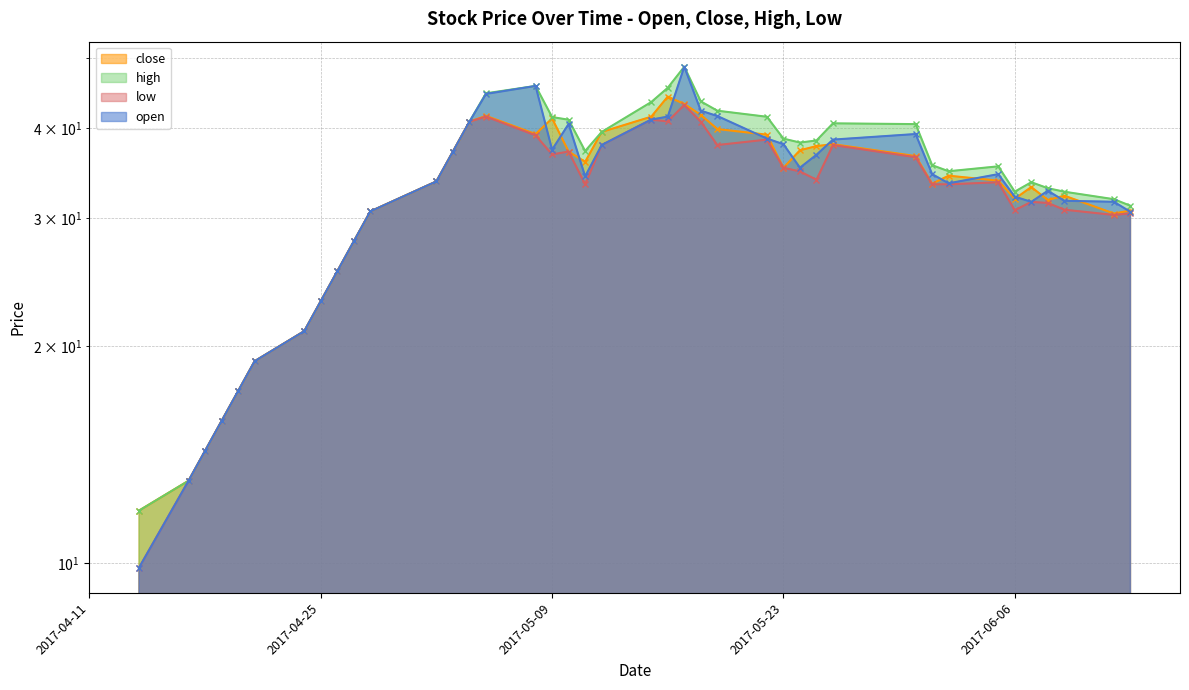

Reading left to right, list all the values displayed in this chart.

close: 2017-04-14=11.8	2017-04-17=13.0	2017-04-18=14.3	2017-04-19=15.7	2017-04-20=17.3	2017-04-21=19.0	2017-04-24=20.9	2017-04-25=23.1	2017-04-26=25.4	2017-04-27=27.9	2017-04-28=30.7	2017-05-02=33.8	2017-05-03=37.1	2017-05-04=40.8	2017-05-05=41.6	2017-05-08=39.3	2017-05-09=41.3	2017-05-10=37.1	2017-05-11=35.9	2017-05-12=39.5	2017-05-15=41.5	2017-05-16=44.2	2017-05-17=43.2	2017-05-18=41.7	2017-05-19=39.9	2017-05-22=39.2	2017-05-23=35.3	2017-05-24=37.3	2017-05-25=37.8	2017-05-26=38.0	2017-05-31=36.6	2017-06-01=33.5	2017-06-02=34.4	2017-06-05=33.8	2017-06-06=31.9	2017-06-07=33.2	2017-06-08=31.8	2017-06-09=32.3	2017-06-12=30.5	2017-06-13=30.8
high: 2017-04-14=11.8	2017-04-17=13.0	2017-04-18=14.3	2017-04-19=15.7	2017-04-20=17.3	2017-04-21=19.0	2017-04-24=20.9	2017-04-25=23.1	2017-04-26=25.4	2017-04-27=27.9	2017-04-28=30.7	2017-05-02=33.8	2017-05-03=37.1	2017-05-04=40.8	2017-05-05=44.7	2017-05-08=45.8	2017-05-09=41.4	2017-05-10=41.1	2017-05-11=37.2	2017-05-12=39.5	2017-05-15=43.5	2017-05-16=45.5	2017-05-17=48.6	2017-05-18=43.6	2017-05-19=42.3	2017-05-22=41.5	2017-05-23=38.7	2017-05-24=38.2	2017-05-25=38.5	2017-05-26=40.6	2017-05-31=40.5	2017-06-01=35.5	2017-06-02=34.9	2017-06-05=35.4	2017-06-06=32.7	2017-06-07=33.7	2017-06-08=33.0	2017-06-09=32.7	2017-06-12=31.9	2017-06-13=31.2
low: 2017-04-14=9.9	2017-04-17=13.0	2017-04-18=14.3	2017-04-19=15.7	2017-04-20=17.3	2017-04-21=19.0	2017-04-24=20.9	2017-04-25=23.1	2017-04-26=25.4	2017-04-27=27.9	2017-04-28=30.7	2017-05-02=33.8	2017-05-03=37.1	2017-05-04=40.8	2017-05-05=41.5	2017-05-08=39.1	2017-05-09=36.8	2017-05-10=37.1	2017-05-11=33.5	2017-05-12=37.9	2017-05-15=41.1	2017-05-16=40.9	2017-05-17=43.1	2017-05-18=40.8	2017-05-19=37.9	2017-05-22=38.6	2017-05-23=35.3	2017-05-24=34.9	2017-05-25=33.9	2017-05-26=37.9	2017-05-31=36.5	2017-06-01=33.5	2017-06-02=33.5	2017-06-05=33.7	2017-06-06=30.8	2017-06-07=31.6	2017-06-08=31.5	2017-06-09=30.9	2017-06-12=30.3	2017-06-13=30.5
open: 2017-04-14=9.9	2017-04-17=13.0	2017-04-18=14.3	2017-04-19=15.7	2017-04-20=17.3	2017-04-21=19.0	2017-04-24=20.9	2017-04-25=23.1	2017-04-26=25.4	2017-04-27=27.9	2017-04-28=30.7	2017-05-02=33.8	2017-05-03=37.1	2017-05-04=40.8	2017-05-05=44.6	2017-05-08=45.8	2017-05-09=37.4	2017-05-10=40.5	2017-05-11=34.3	2017-05-12=37.9	2017-05-15=41.1	2017-05-16=41.5	2017-05-17=48.6	2017-05-18=42.3	2017-05-19=41.6	2017-05-22=38.7	2017-05-23=38.0	2017-05-24=35.3	2017-05-25=36.8	2017-05-26=38.6	2017-05-31=39.3	2017-06-01=34.5	2017-06-02=33.6	2017-06-05=34.5	2017-06-06=32.2	2017-06-07=31.6	2017-06-08=32.8	2017-06-09=31.7	2017-06-12=31.6	2017-06-13=30.6